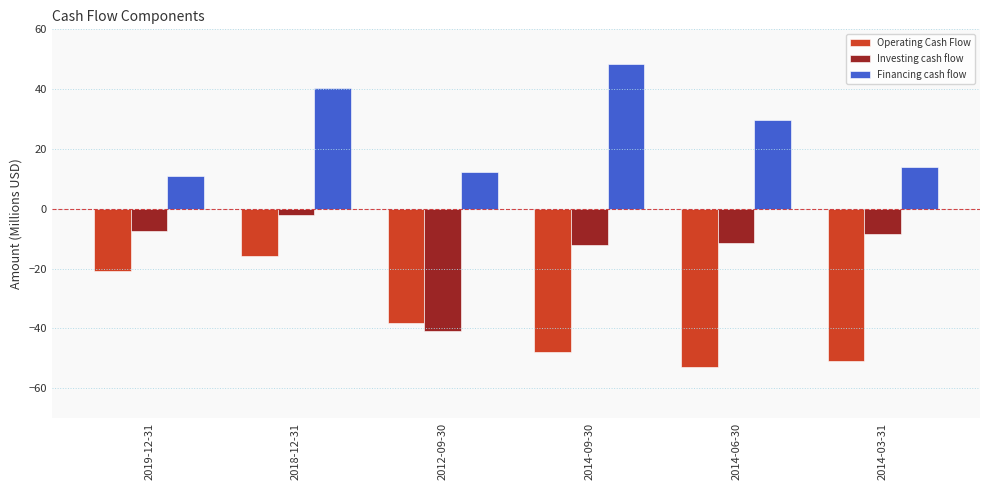

What value does the Investing cash flow series have at 2014-06-30?

-11.4